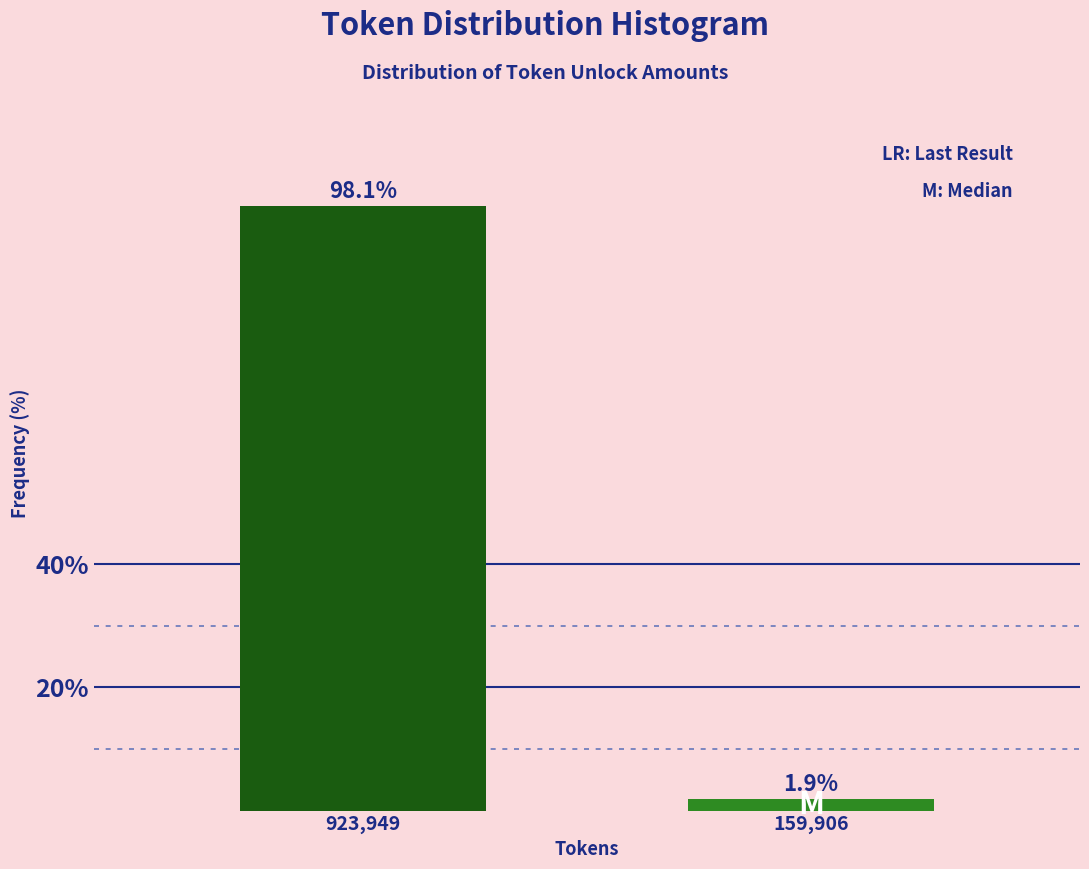

Reading right to left, extract all data points from this chart.

159,906=1.9	923,949=98.1